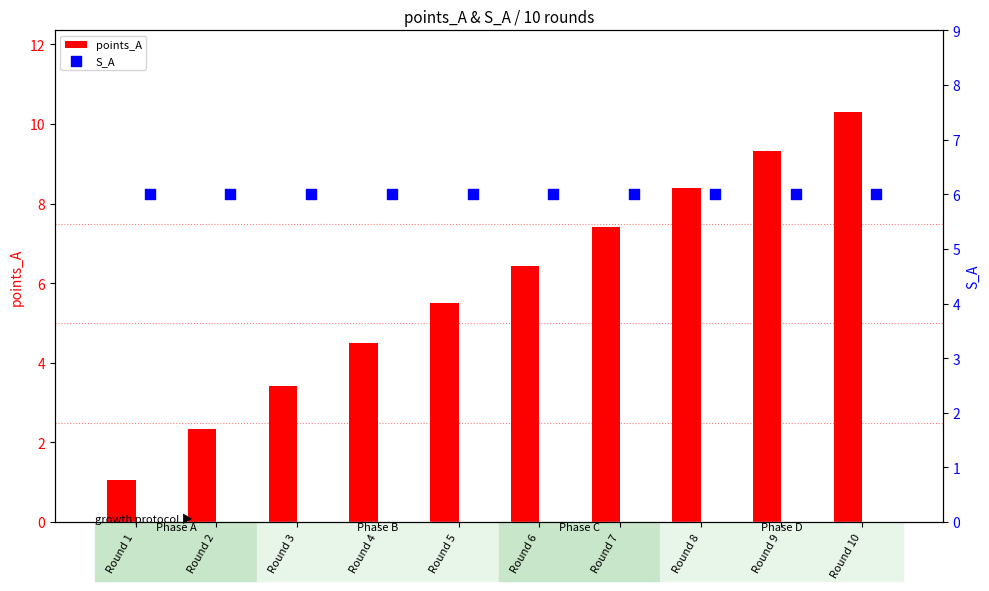

Which series contains the highest Y value?

points_A